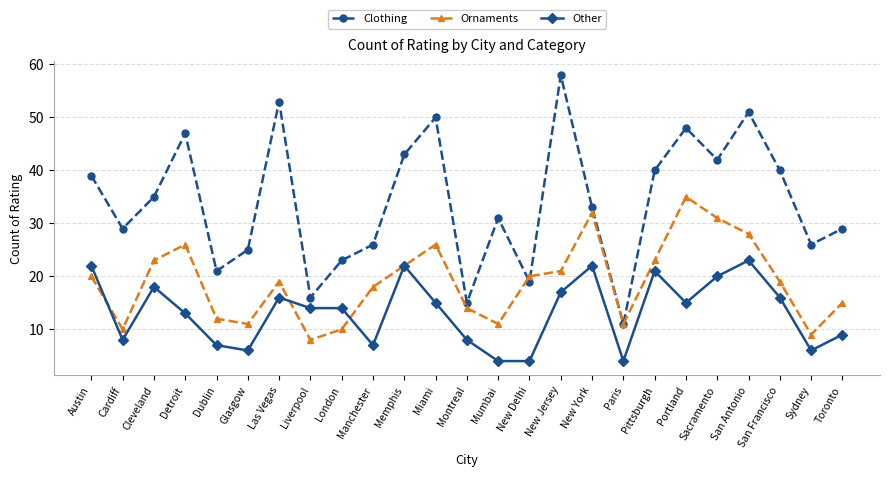

At which label is Ornaments closest to 21?

New Jersey